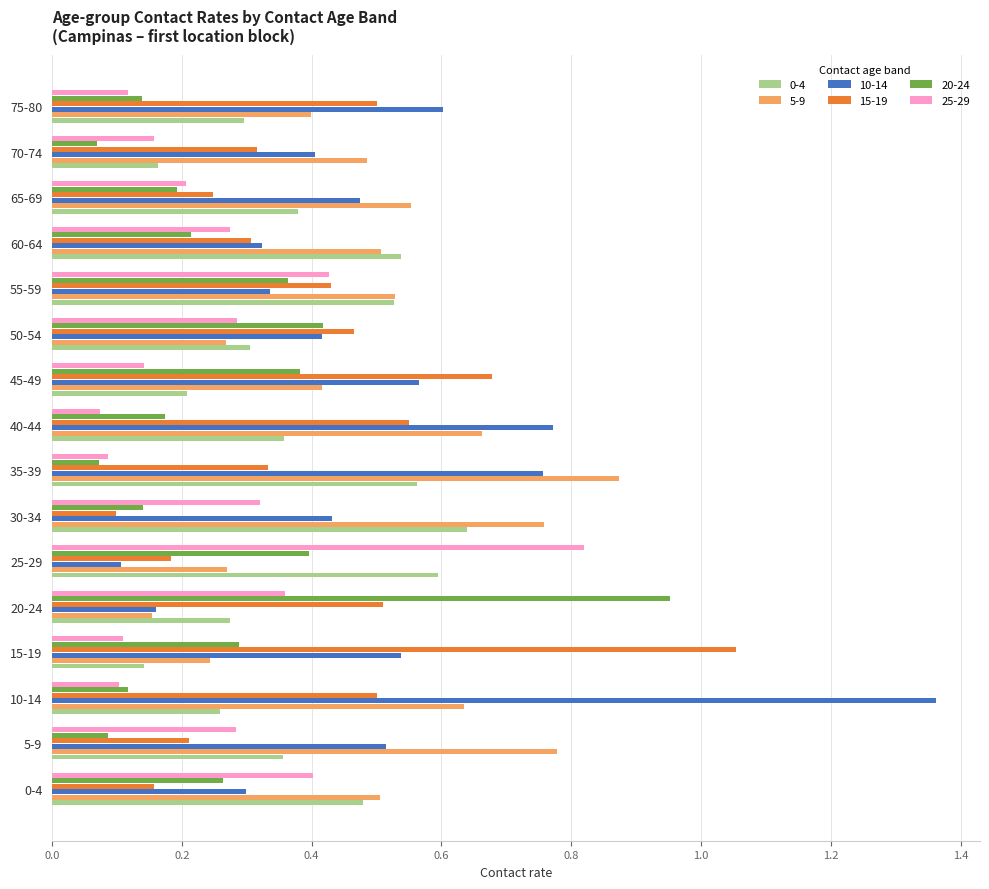

At which label does 15-19 reach its peak?

15-19